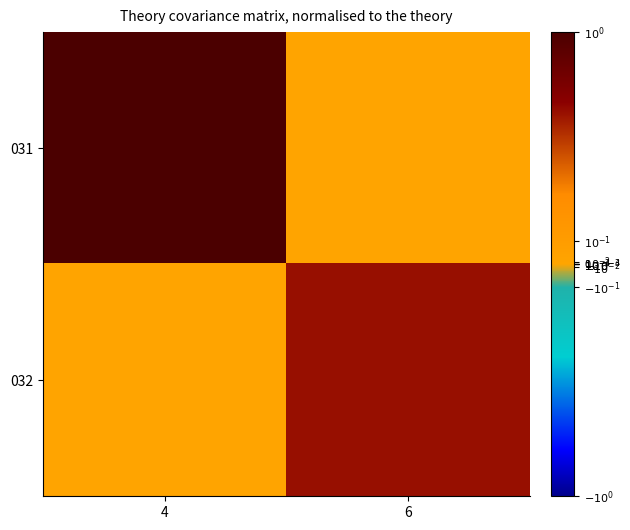

At how many categories does at least one series exceed 0?

2